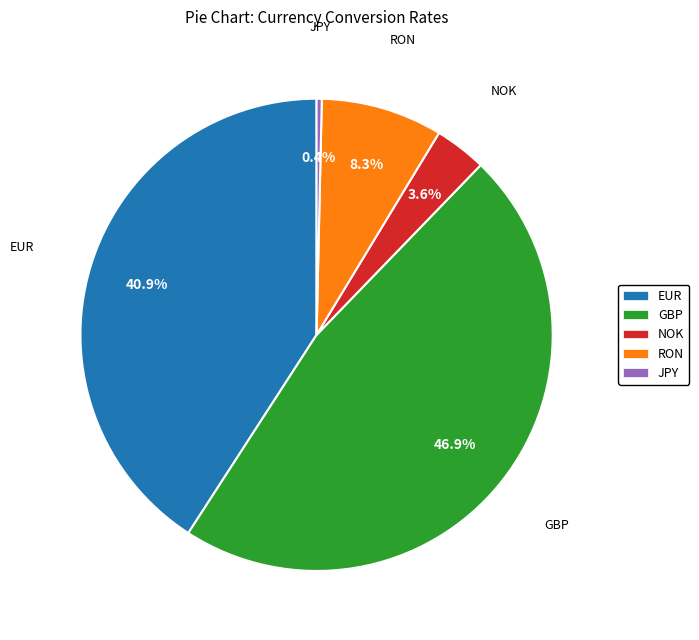

Does any single category account for the majority?

No